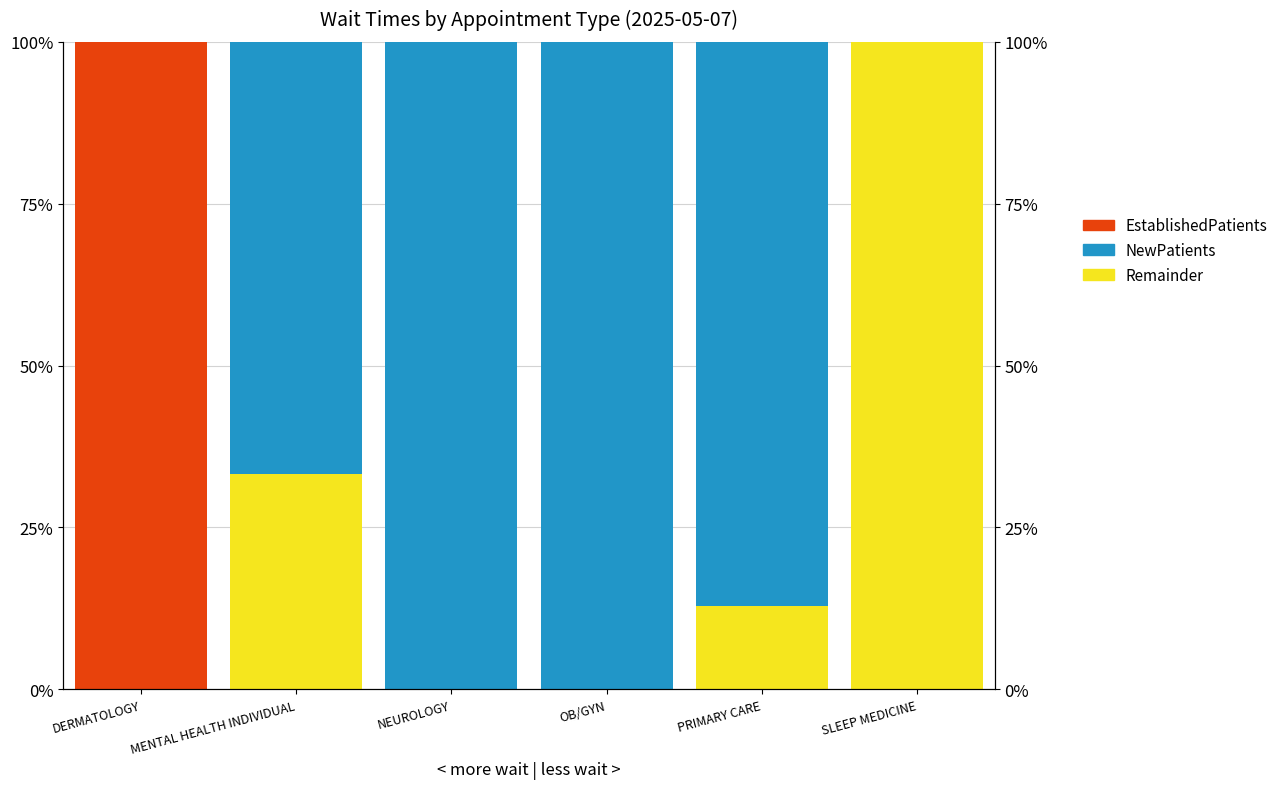

What is the difference between the maximum and minimum values in the EstablishedPatients series?

100.0